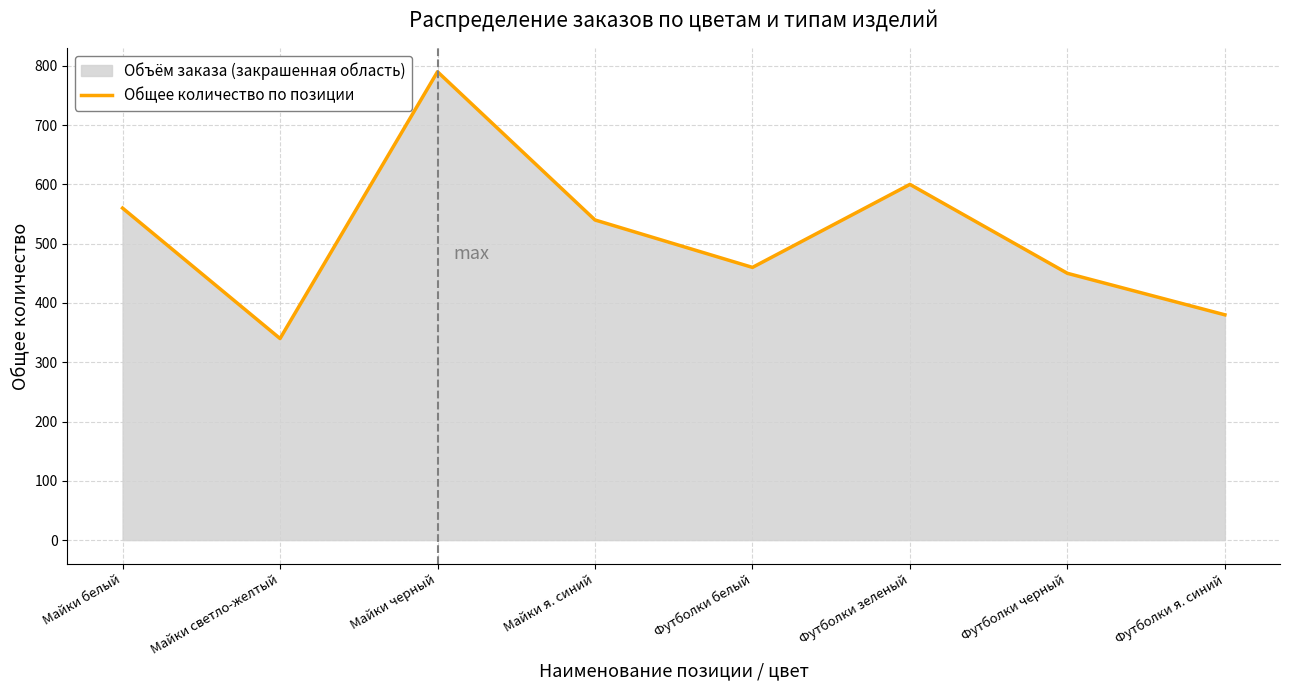

Count the number of categories in the chart.

8